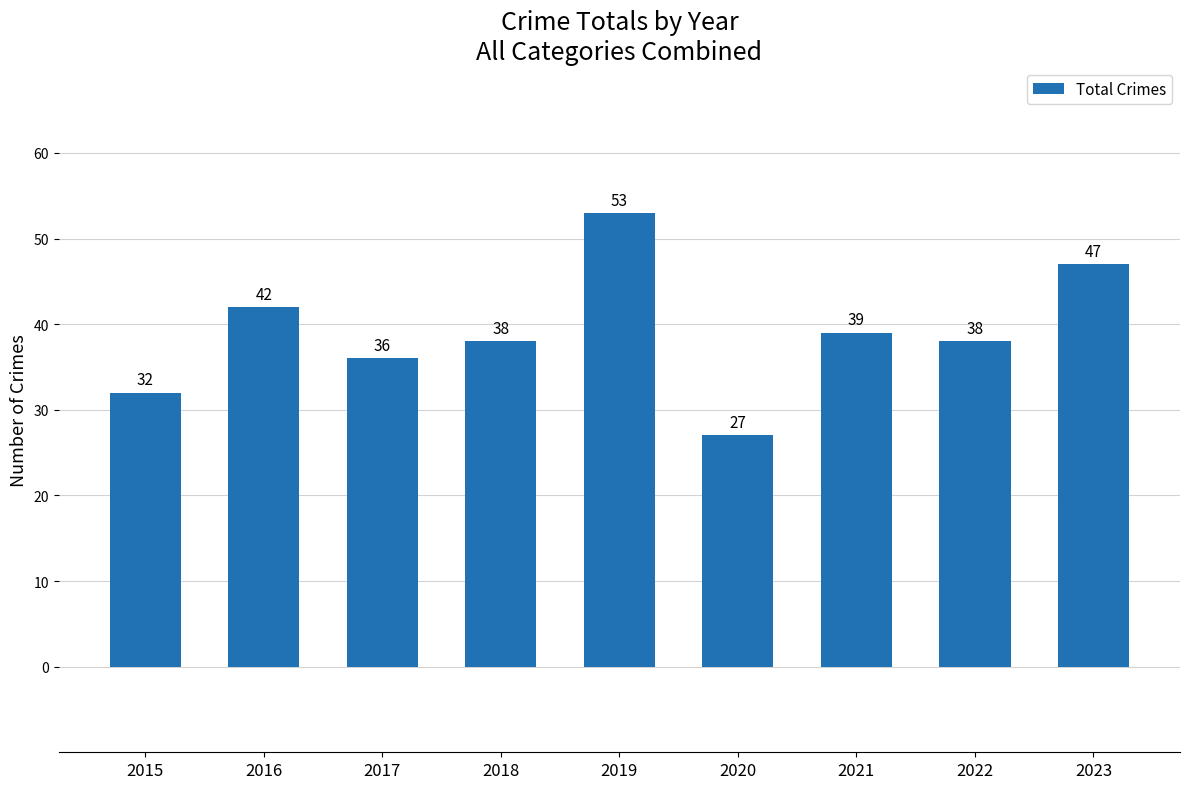

The chart shows a value of 24 at 2018. True or false?

False